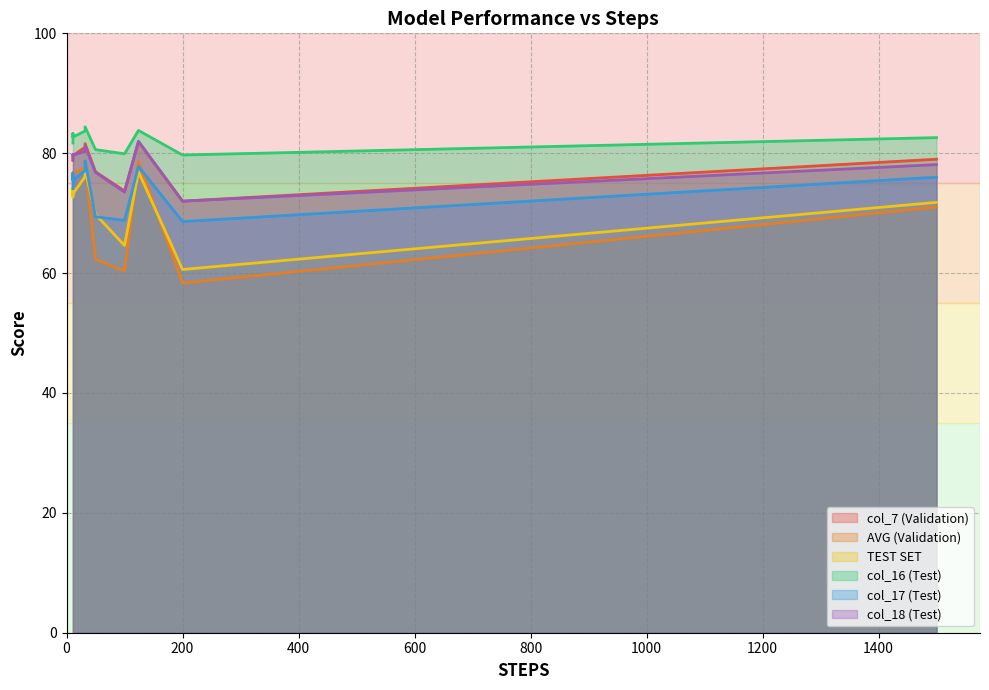

What is the highest value of the col_16 series?

84.4